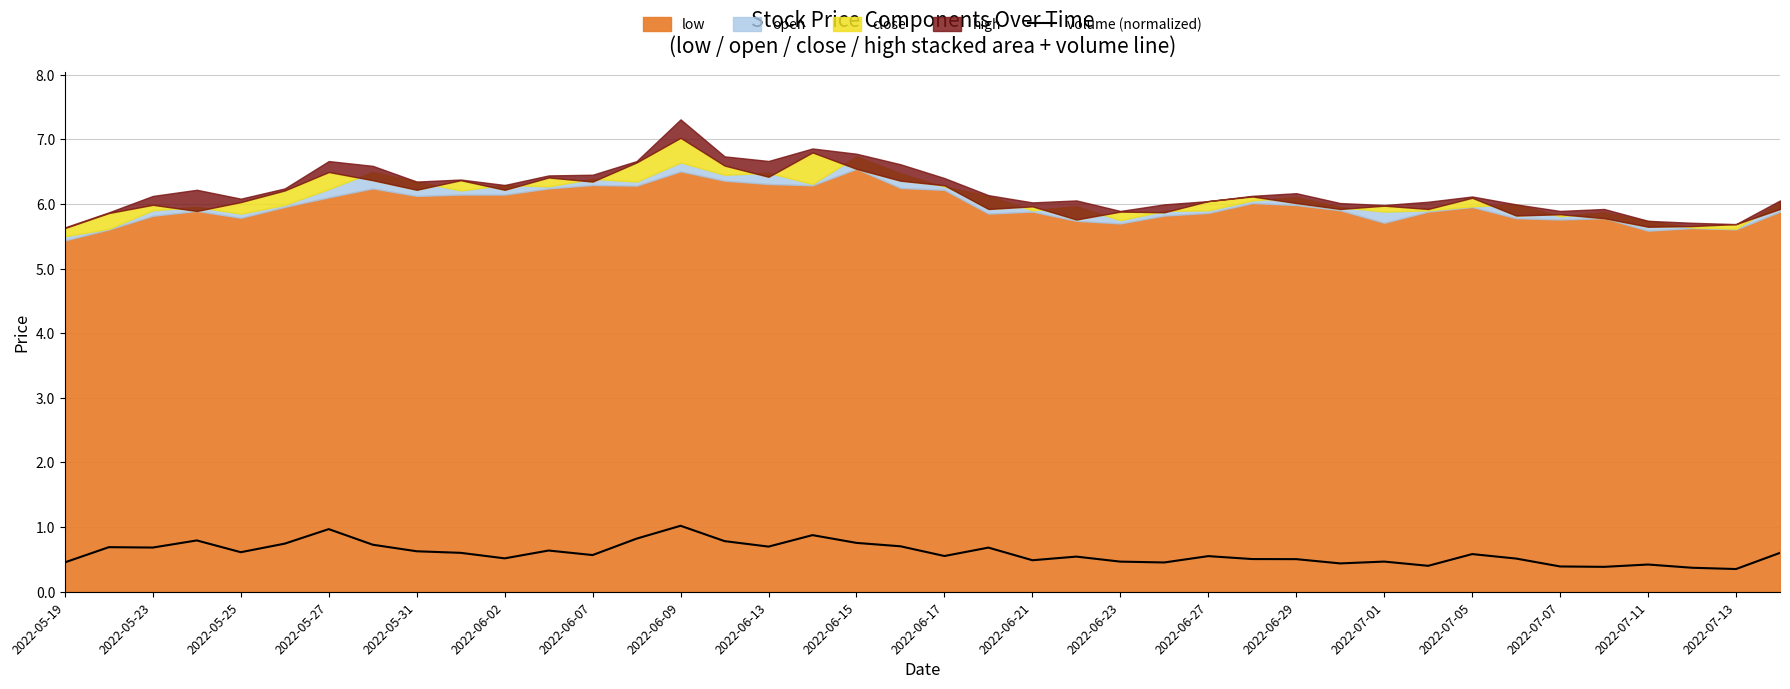

The volume (normalized) series shows 1.2 at 2022-05-23. True or false?

False